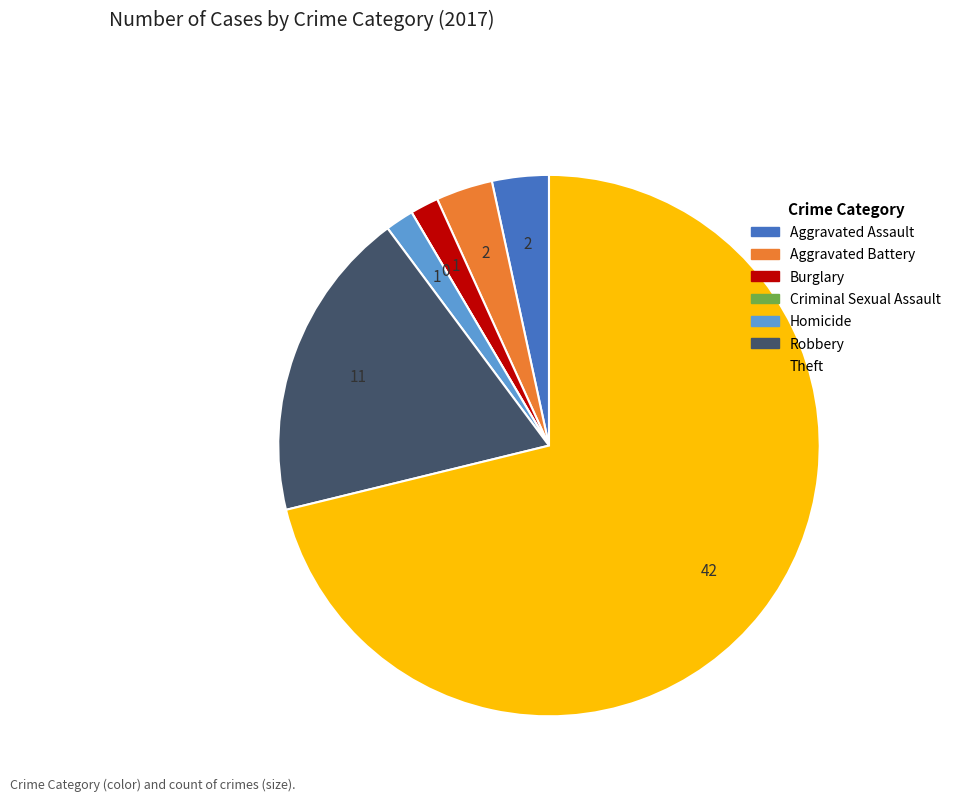

Which category has the biggest portion of the pie?

Theft